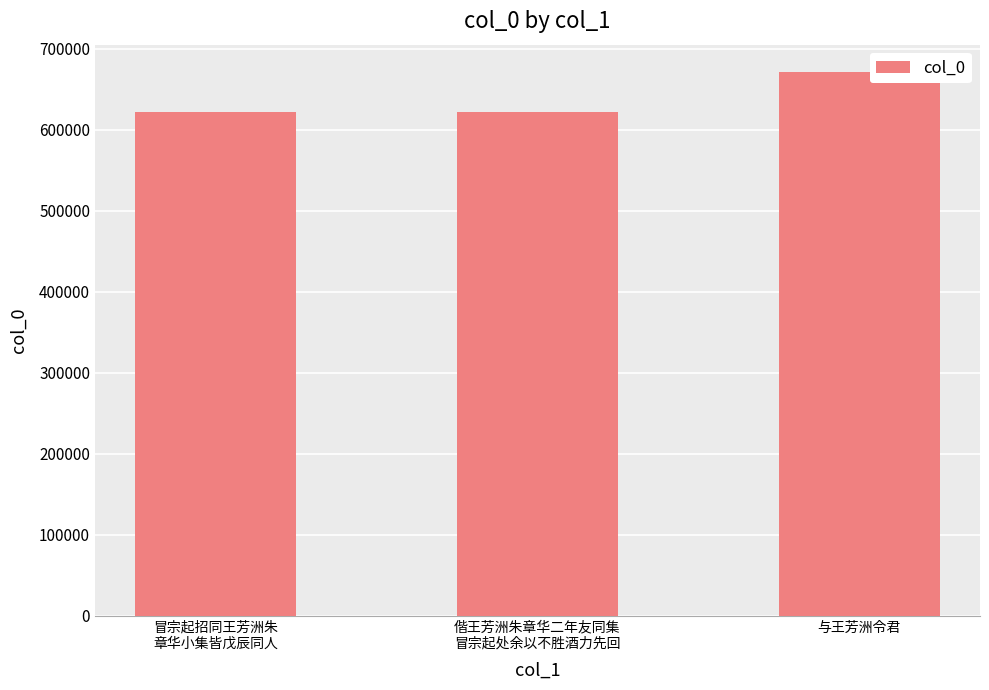

What is the value of the 3rd bar from the left?

671463